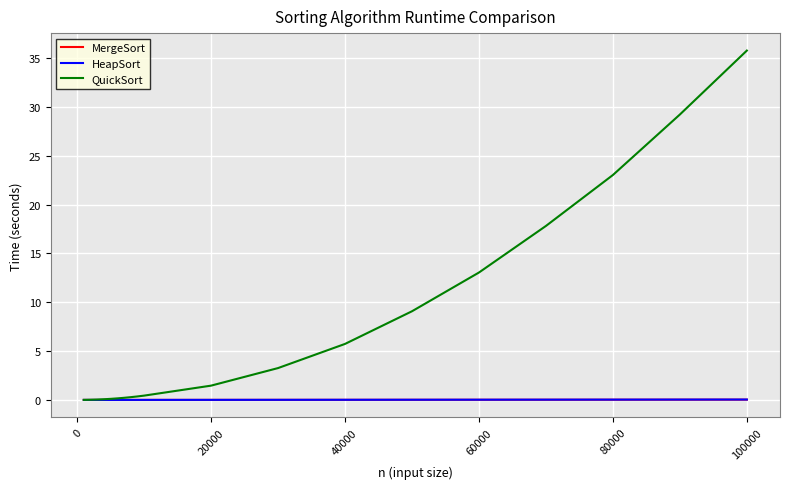

Which series has the largest range (max minus min)?

QuickSort